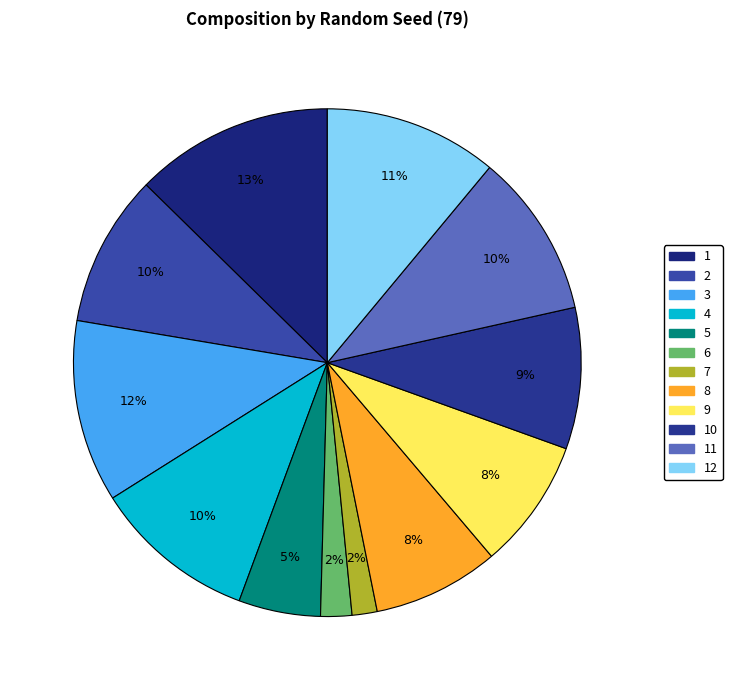

Is there any slice that represents more than half of the pie?

No